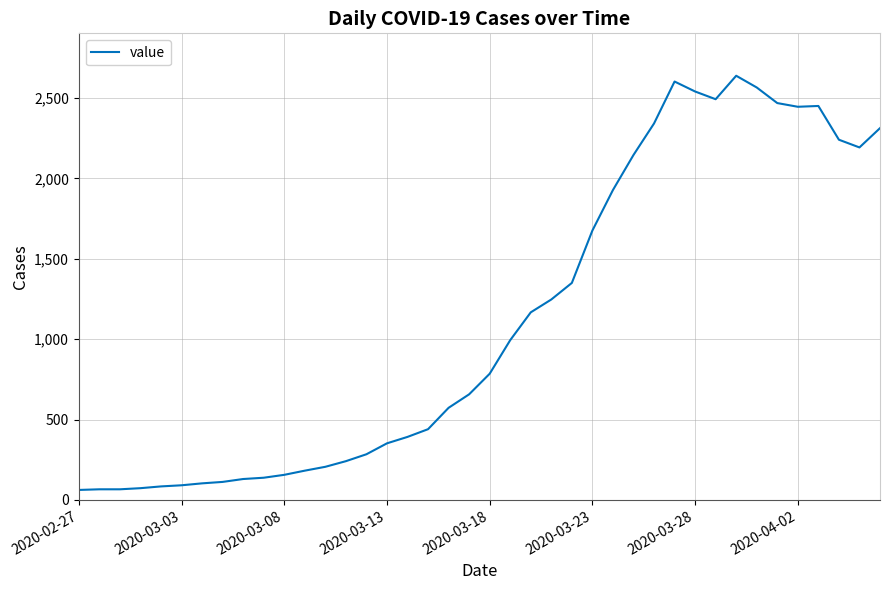

What is the greatest value displayed?

2639